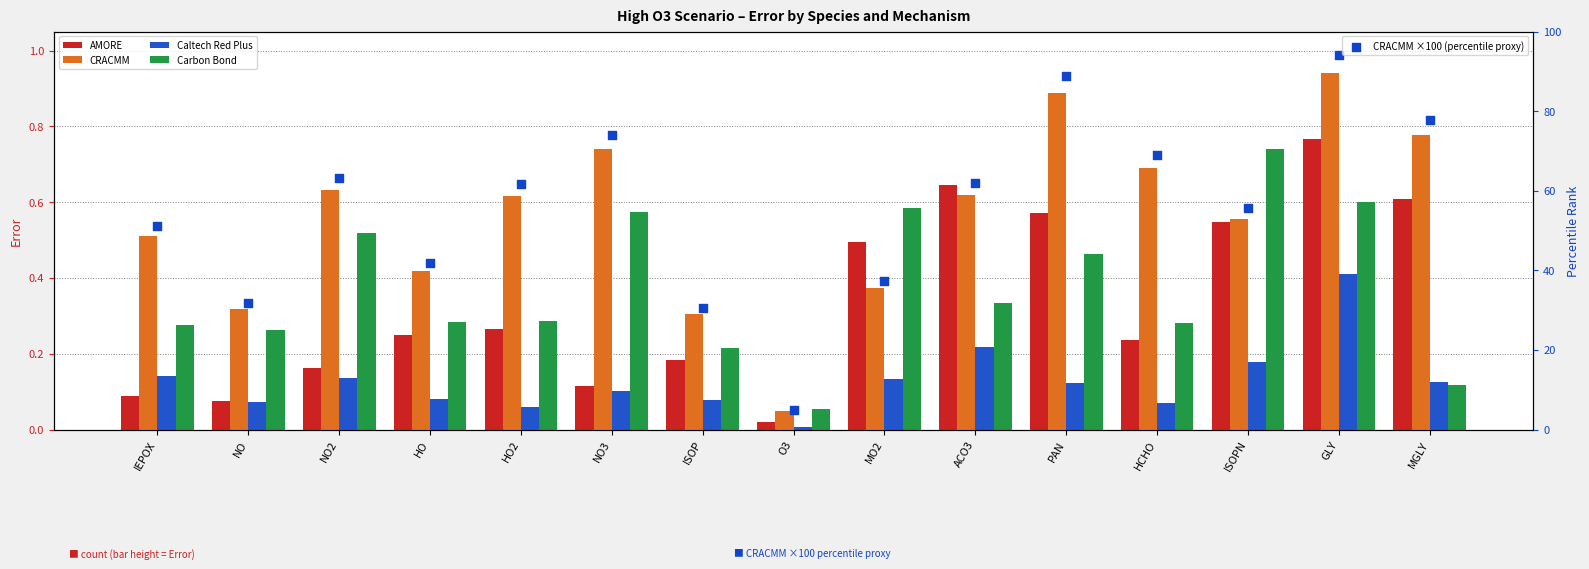

Which series reaches the minimum Y coordinate?

Caltech Red Plus